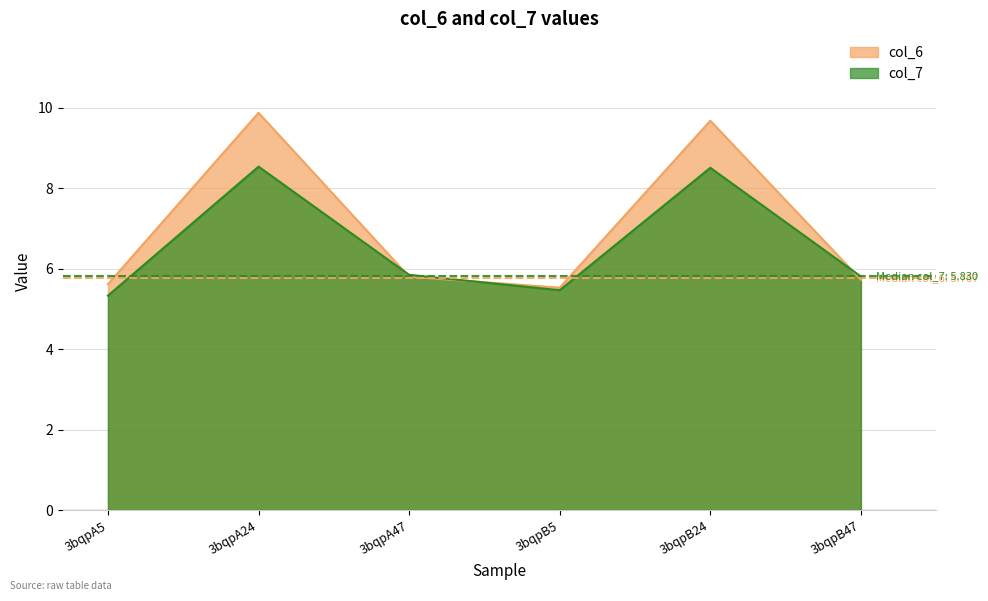

How many lines are shown in the chart?

2